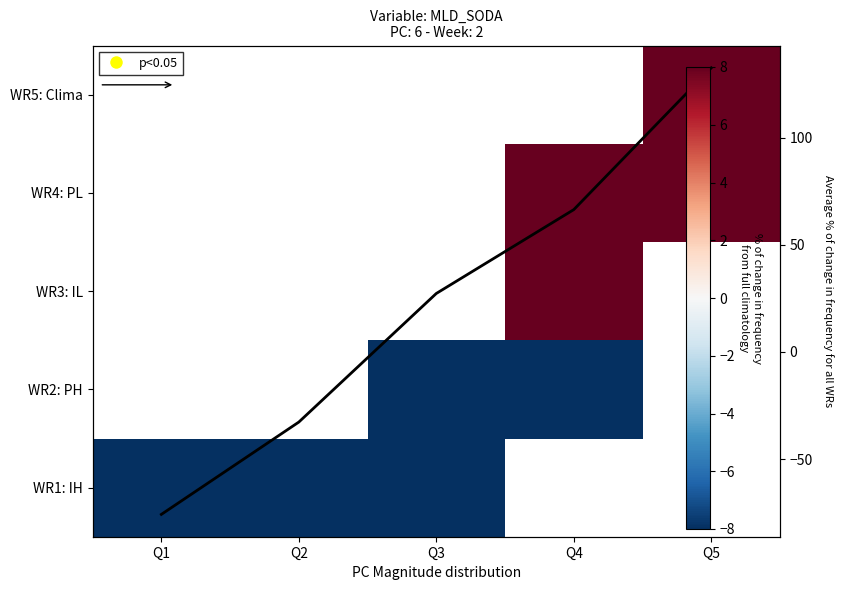

At which label does avg reach its minimum?

Q1